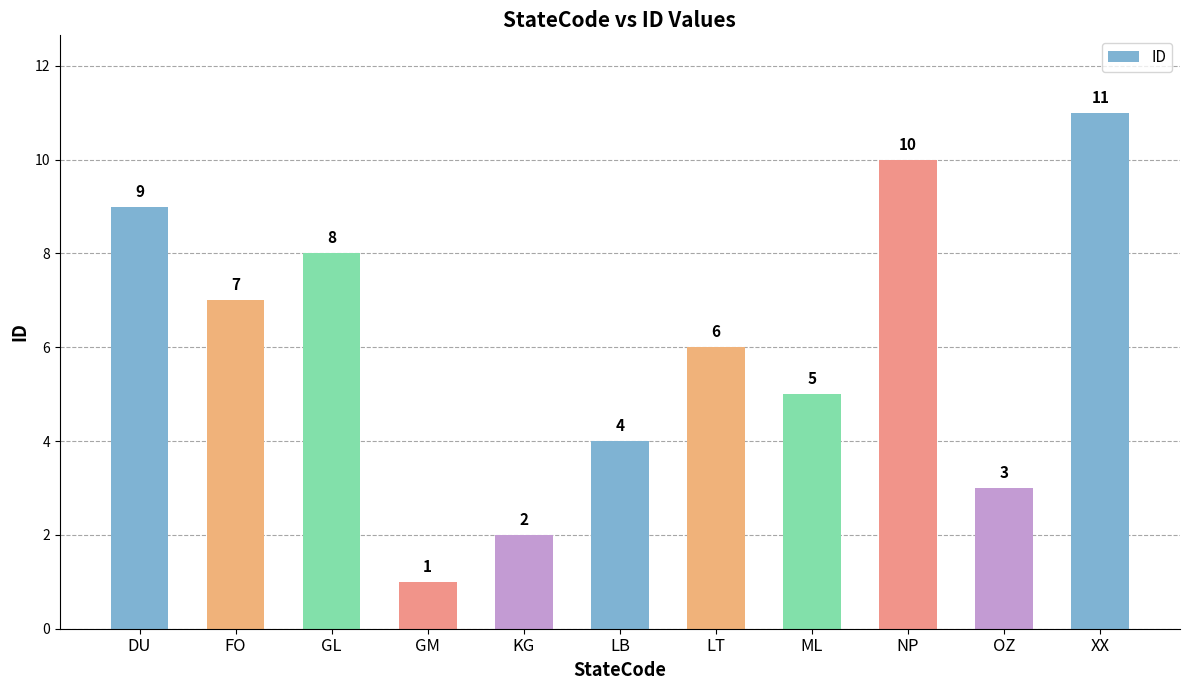

How many data points are less than 6?

5